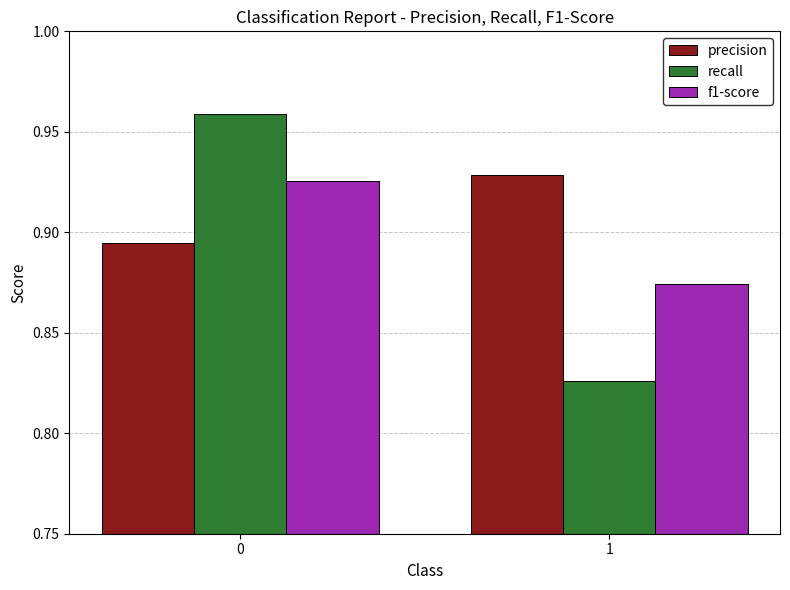

What is the sum of the f1-score values at 0 and 1?

1.8